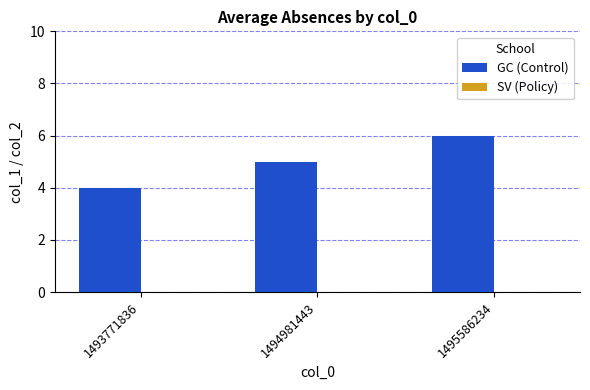

Reading left to right, transcribe all the data shown in this chart.

4	5	6